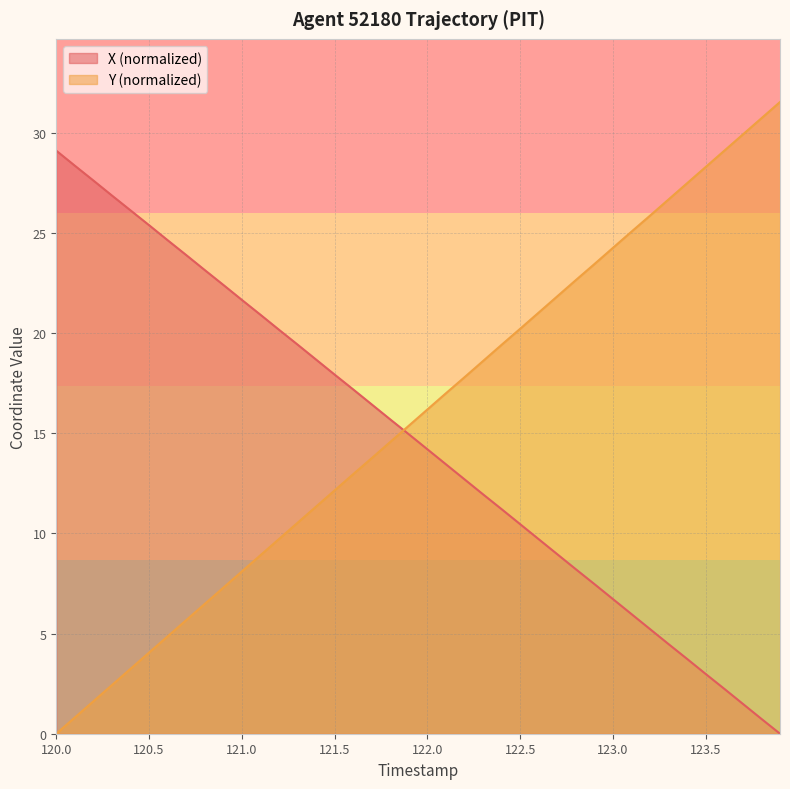

Reading left to right, transcribe all the data shown in this chart.

X: 29.1	28.4	27.6	26.9	26.1	25.4	24.6	23.9	23.2	22.4	21.7	20.9	20.2	19.4	18.7	17.9	17.2	16.4	15.7	14.9	14.2	13.4	12.7	11.9	11.2	10.5	9.7	9.0	8.2	7.5	6.7	6.0	5.2	4.5	3.7	3.0	2.2	1.5	0.7	0.0
Y: 0.0	0.8	1.6	2.4	3.2	4.0	4.9	5.7	6.5	7.3	8.1	8.9	9.7	10.5	11.3	12.2	13.0	13.8	14.6	15.4	16.2	17.0	17.8	18.6	19.4	20.2	21.0	21.8	22.7	23.4	24.3	25.1	25.9	26.7	27.5	28.3	29.1	29.9	30.7	31.5